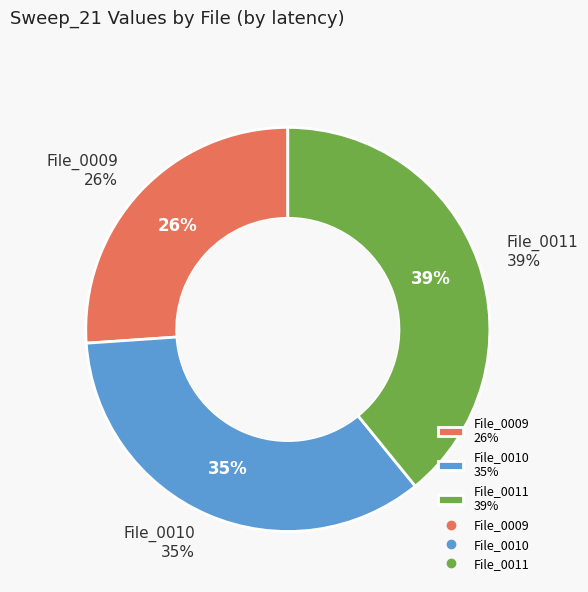

What is the ratio of the value at 2023_01_24_03_0011.abf to the value at 2023_01_24_03_0010.abf?

1.1